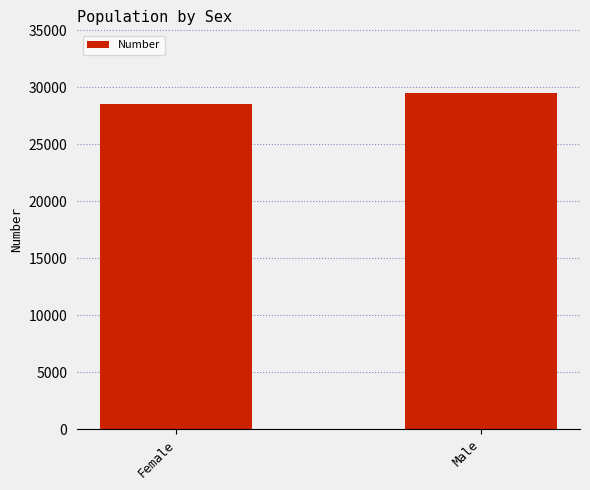

True or false: the data shows 18862 at Male.

False